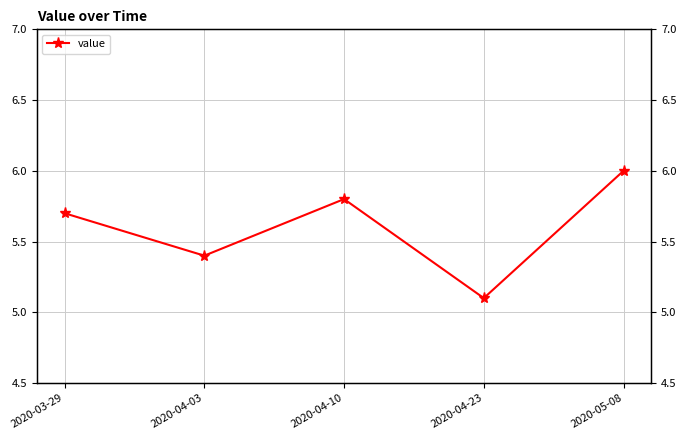

The value at 2020-03-29 is 8.9. True or false?

False